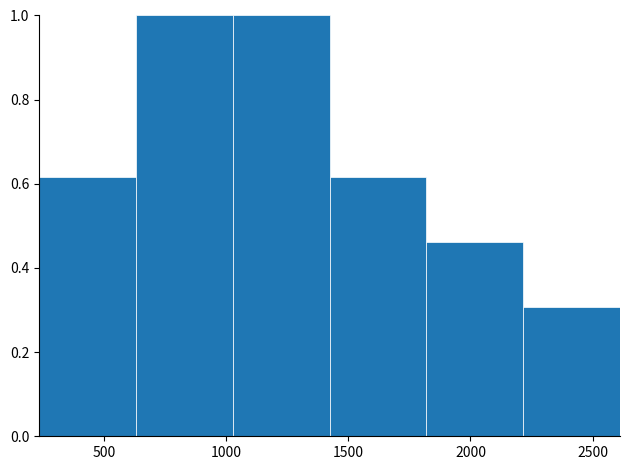

How tall is the bar that spans 1400 to 1800 on the x-axis? Neither the bar edges nor the heights are printed on the chart, so give them approximately, as read against the axes.

0.62